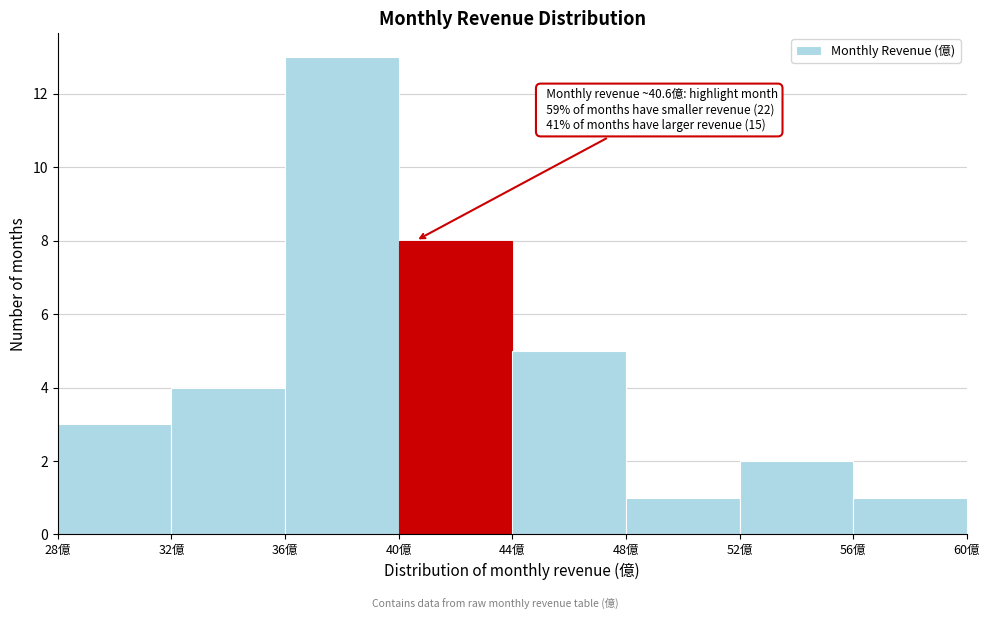

Over which range of the x-axis is the bar tallest?

36 to 40